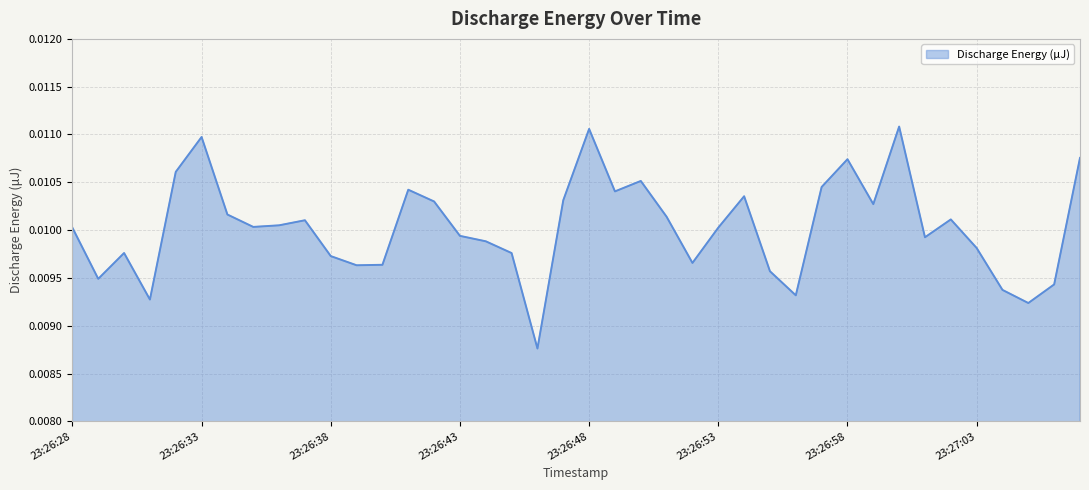

How many lines are shown in the chart?

1